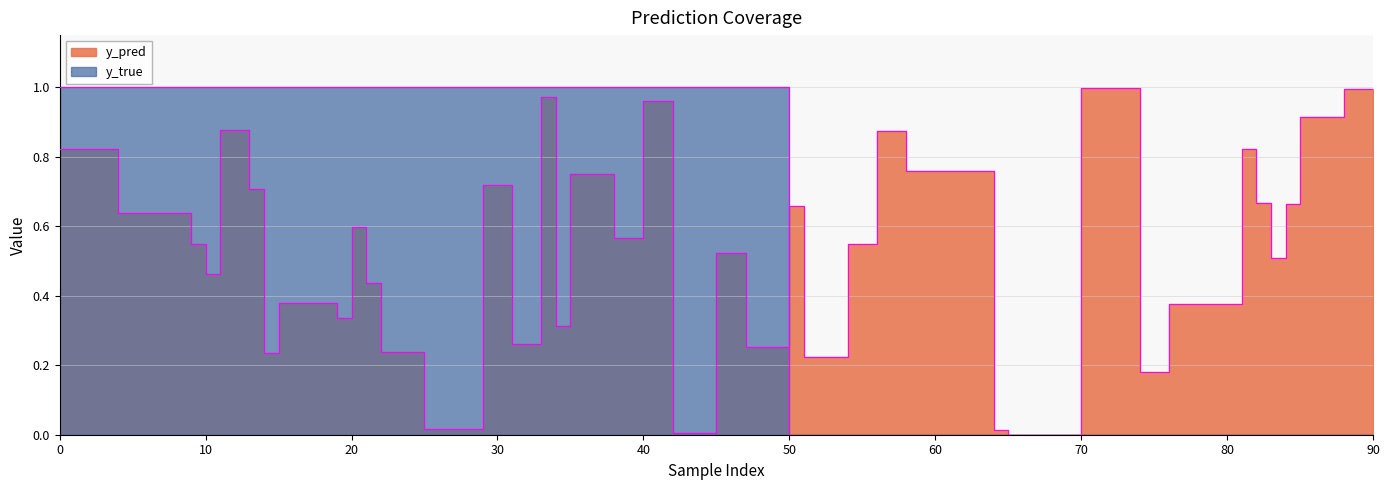

Which category has the lowest value in the y_pred series?

65